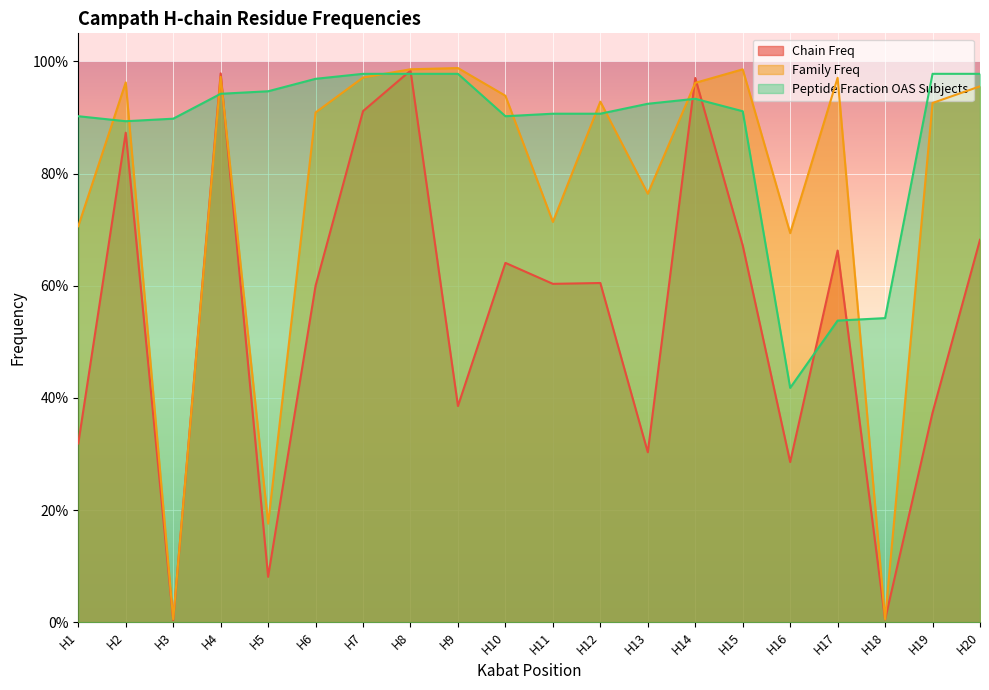

Is it true that Peptide Fraction OAS Subjects equals 1.0 at H20?

True